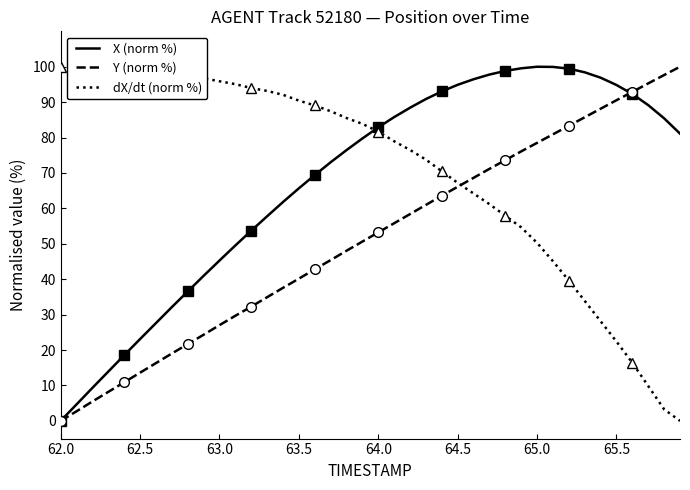

Is it true that X (norm %) equals 7.8 at 62.5?

False